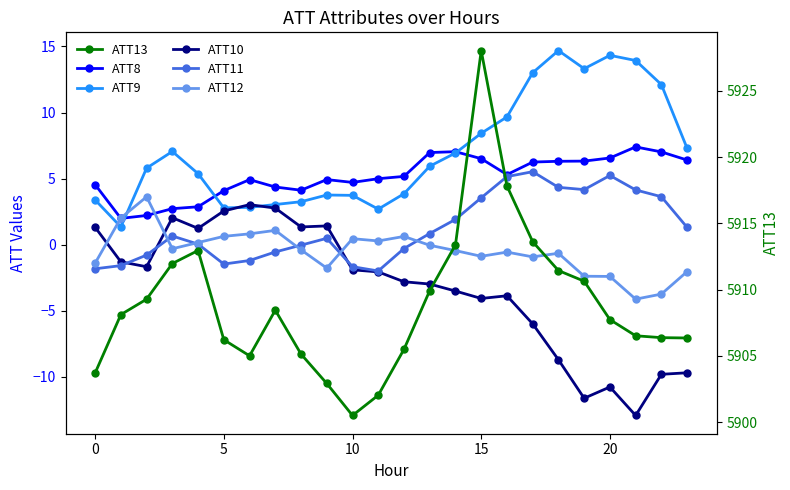

Which series has the largest range (max minus min)?

ATT13